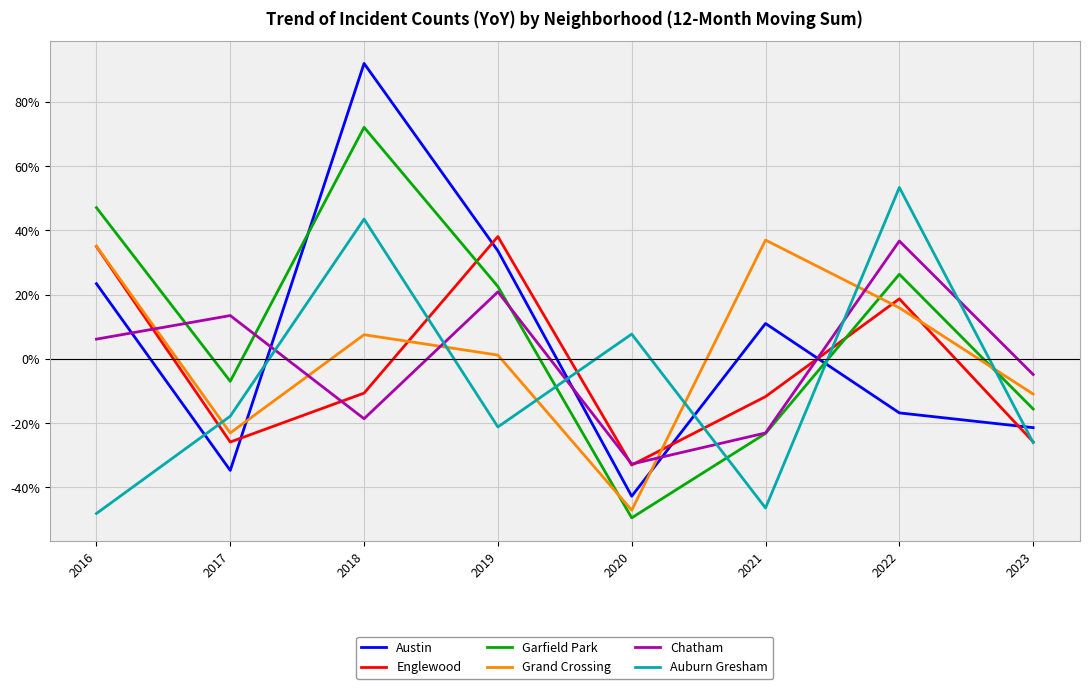

Read the Auburn Gresham value at 2018.

43.5